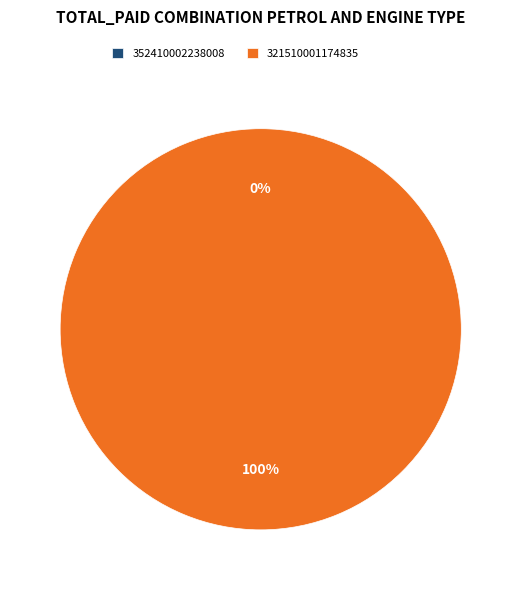

True or false: 321510001174835 accounts for 100% of the total.

True